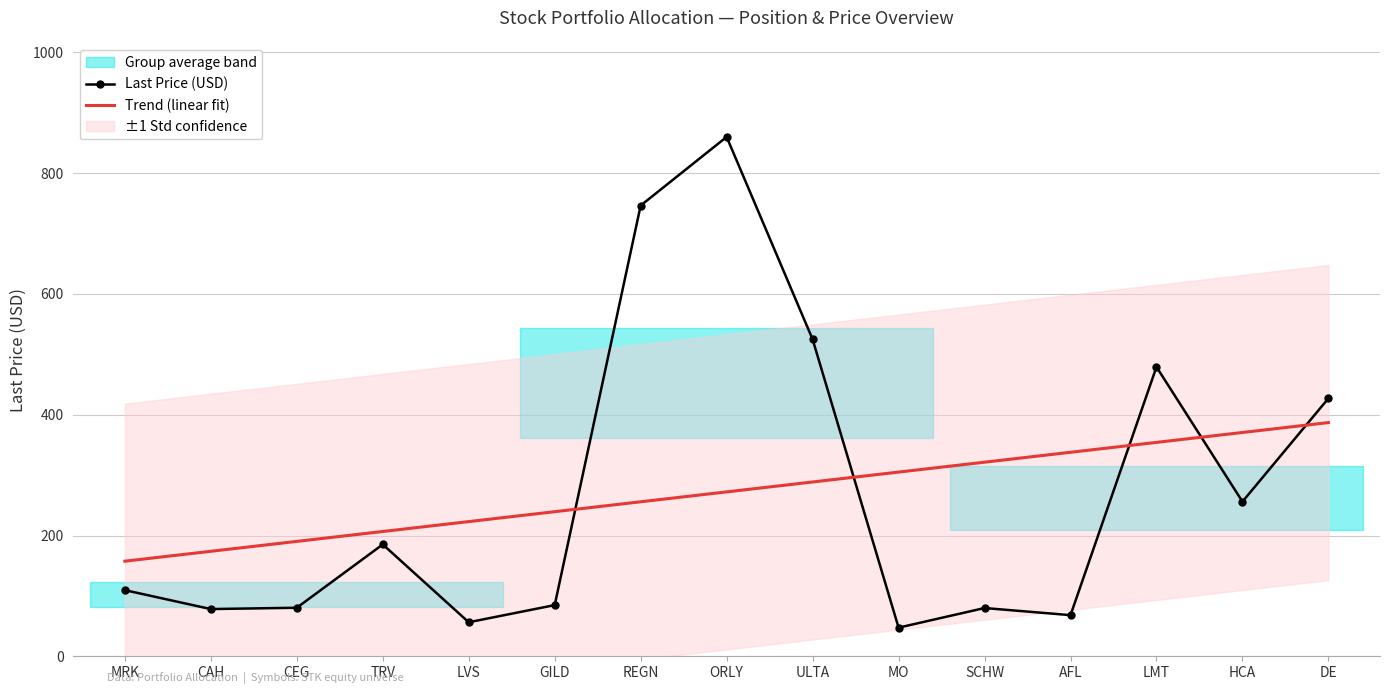

Is it true that Trend (linear fit) equals 272.3 at ORLY?

True